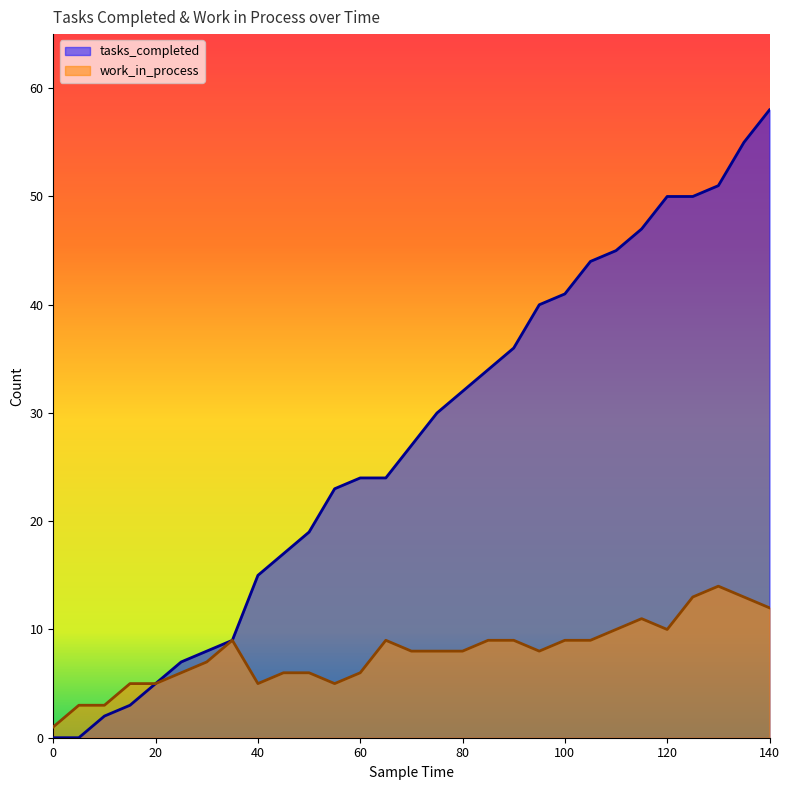

True or false: work_in_process and tasks_completed intersect in this chart.

False